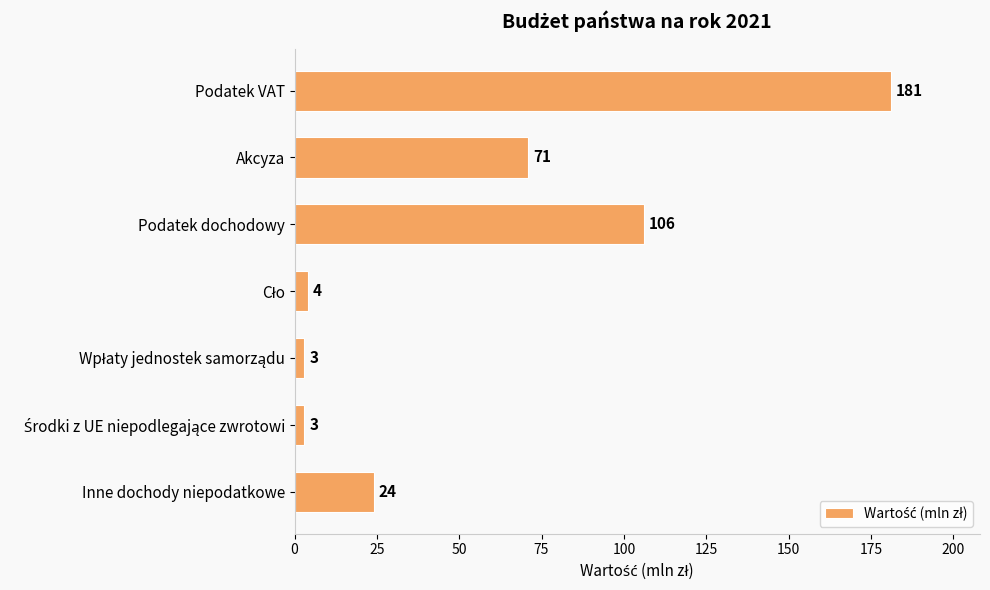

Is it true that the value at Podatek VAT is 181?

True